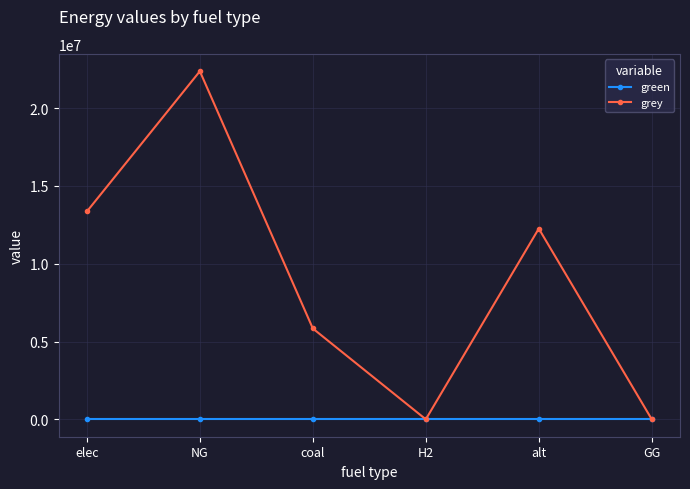

What is the total value across all series at NG?

22373450.6